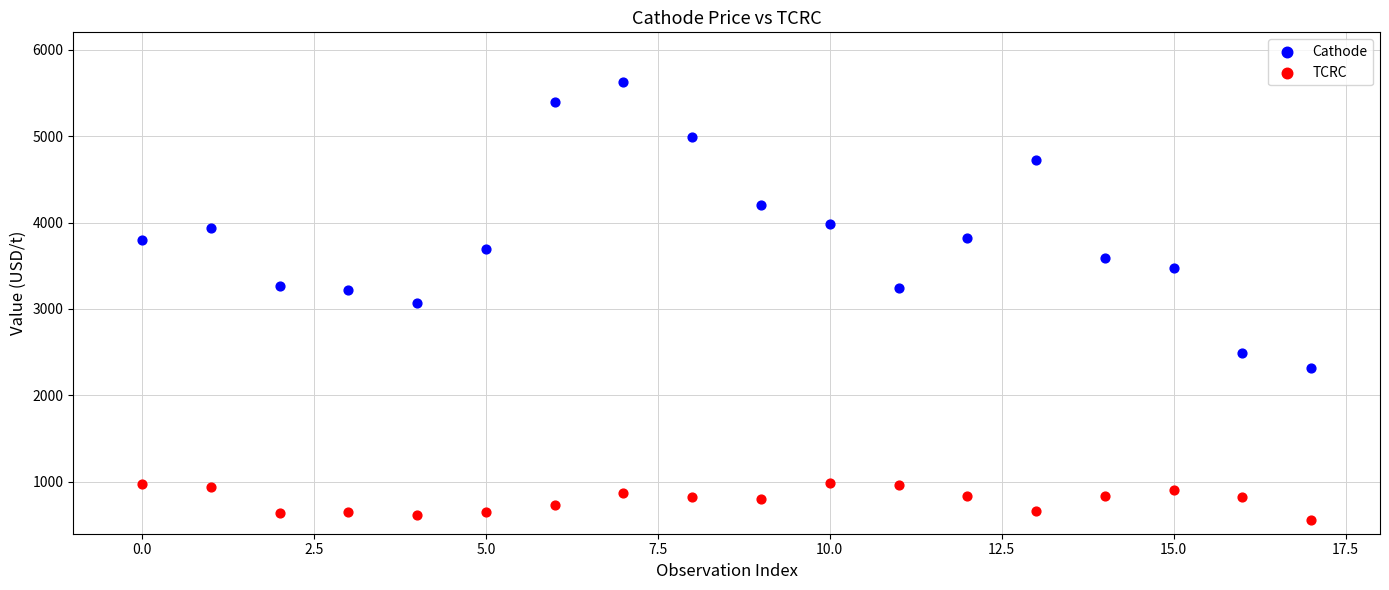

Which series contains the highest Y value?

Cathode